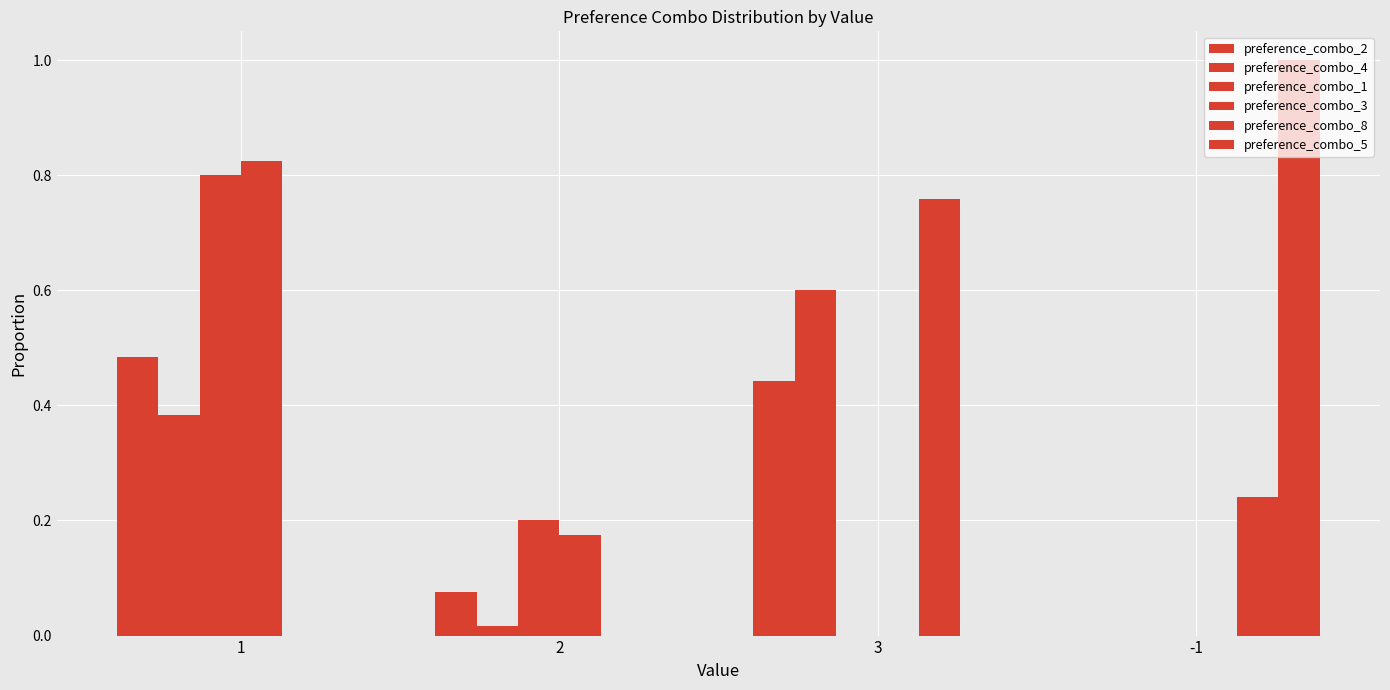

Count the number of categories in the chart.

4